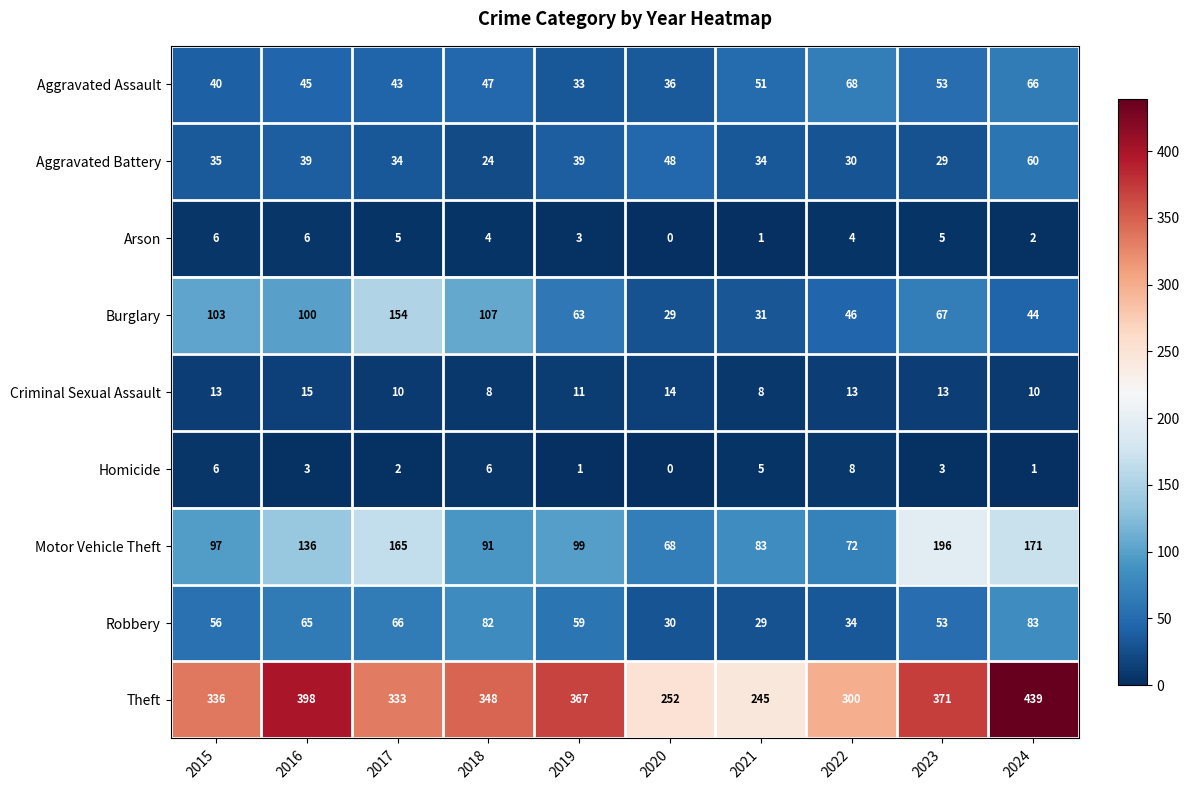

Is the value of Theft at 2023 greater than the value of Homicide at 2024?

Yes